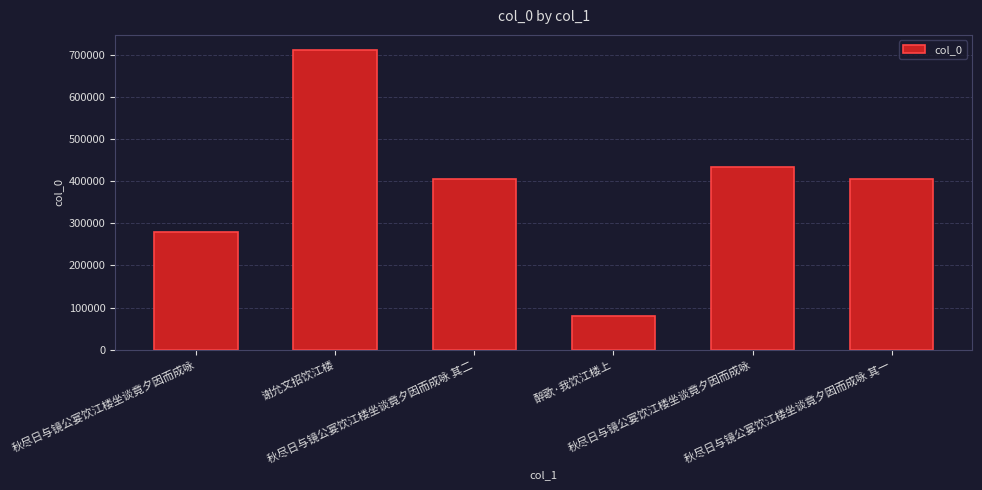

What is the label of the 6th bar from the left?

秋尽日与镜公宴饮江楼坐谈竟夕因而成咏 其一